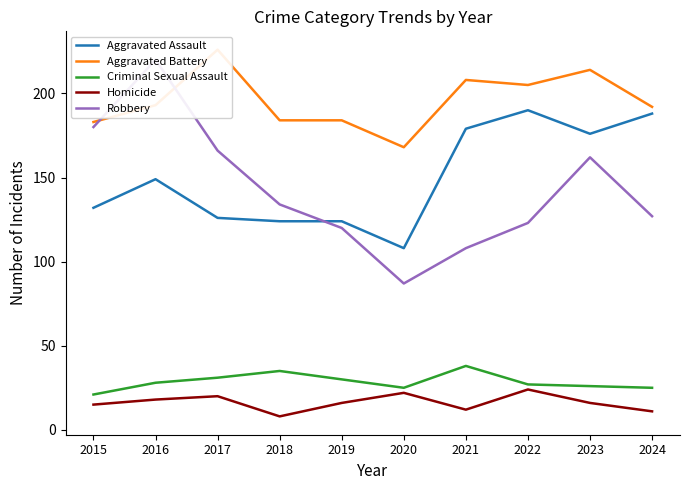

Which series has the widest spread of values?

Robbery